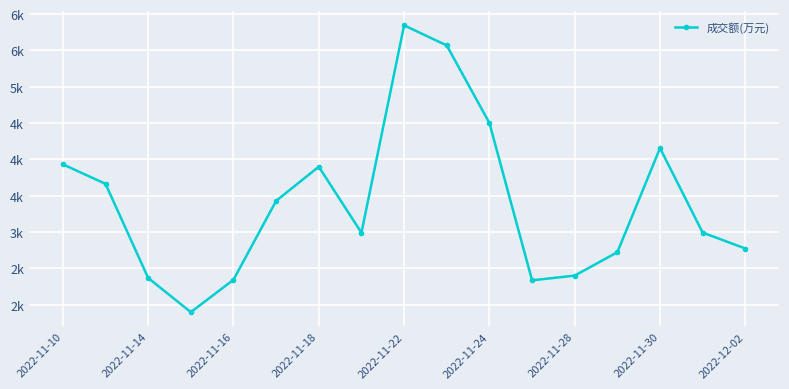

Does the chart have visible grid lines?

Yes